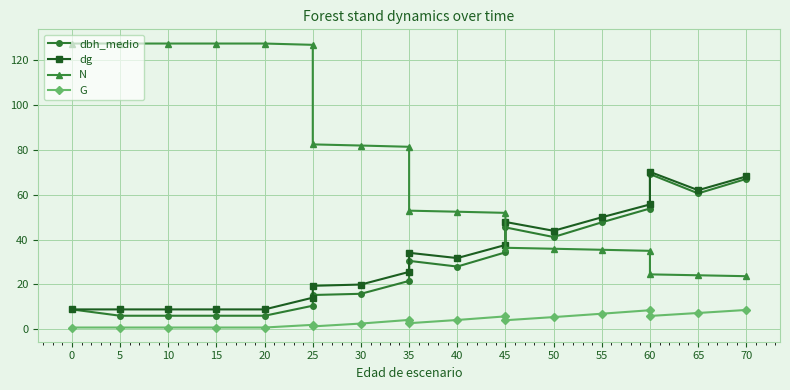

True or false: dbh_medio has a value of 71.7 at 60.

False